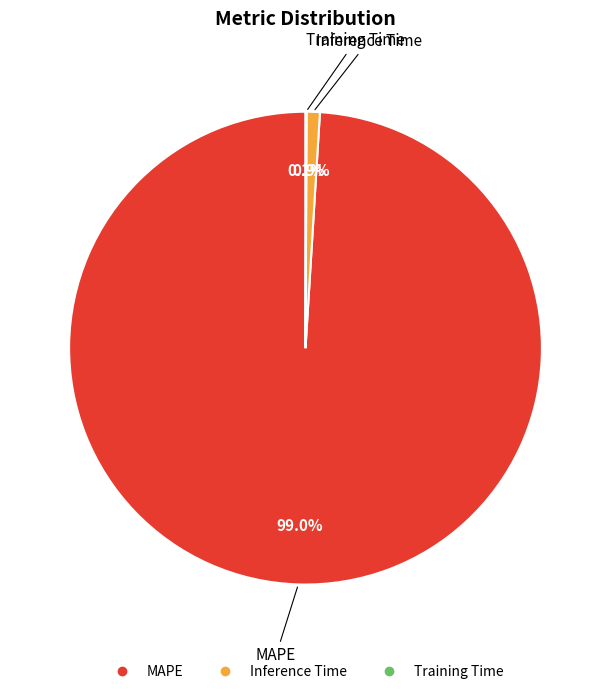

Which slice represents more than half of the pie?

MAPE